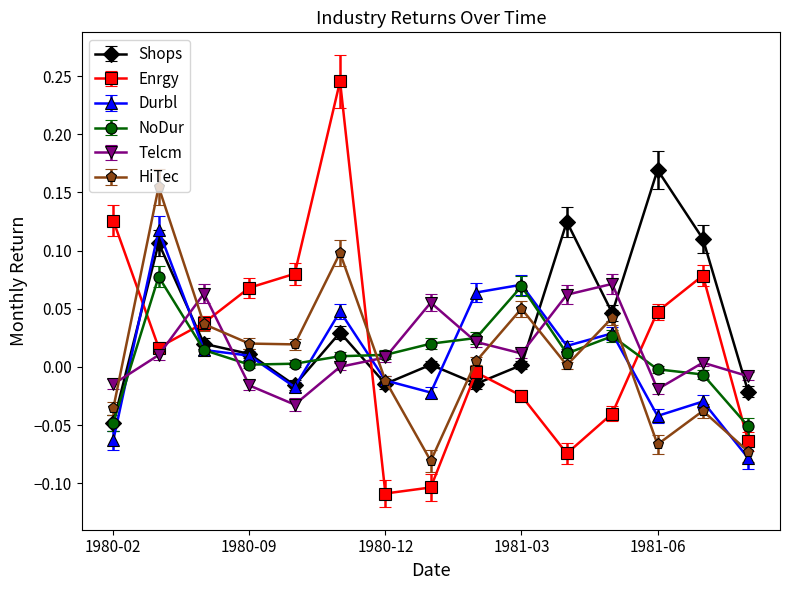

True or false: Enrgy and Durbl intersect in this chart.

True